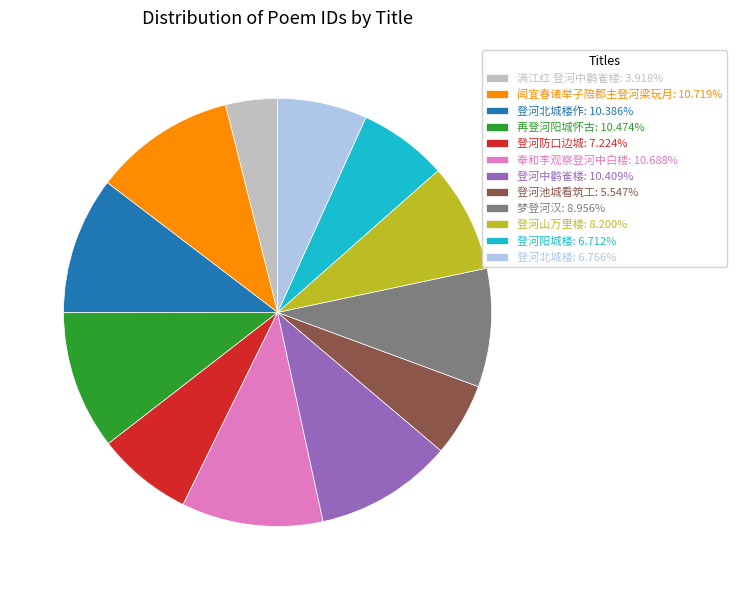

Approximately how many times larger is the value at 登河池城看筑工: 5.547% compared to 登河山万里楼: 8.200%?

0.7